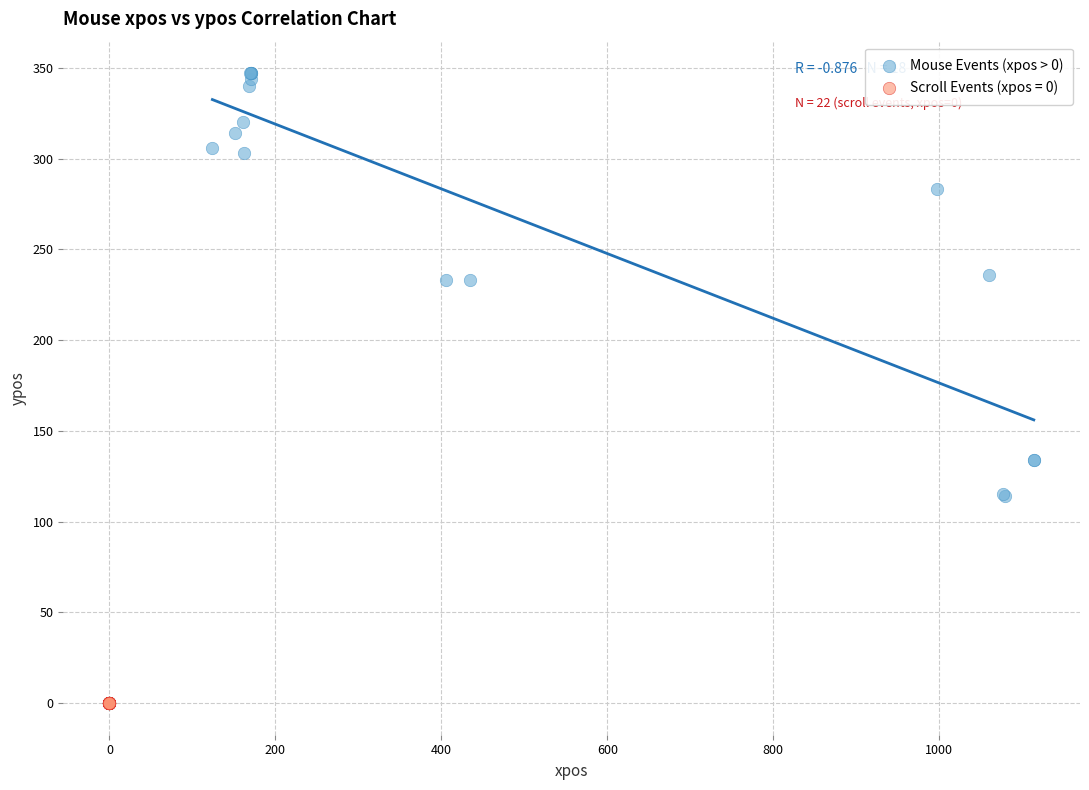

Which series contains the highest Y value?

Mouse Events (xpos > 0)